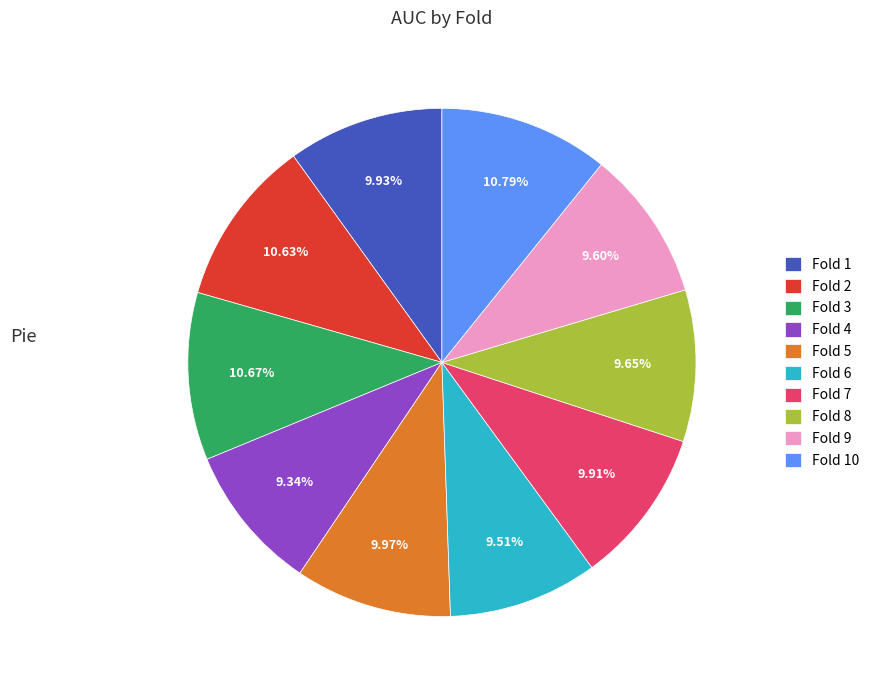

Does any single category account for the majority?

No